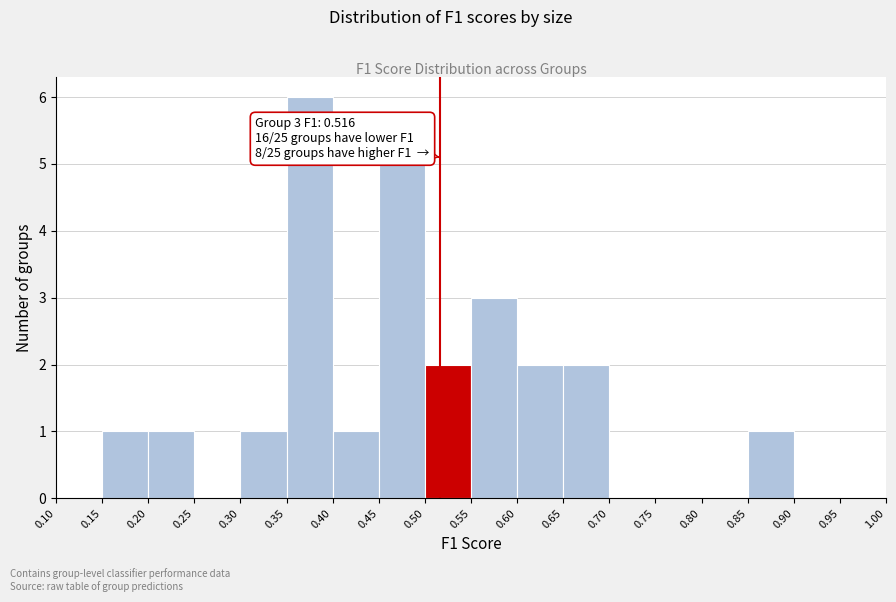

Over which range of the x-axis is the bar tallest?

0.35 to 0.40